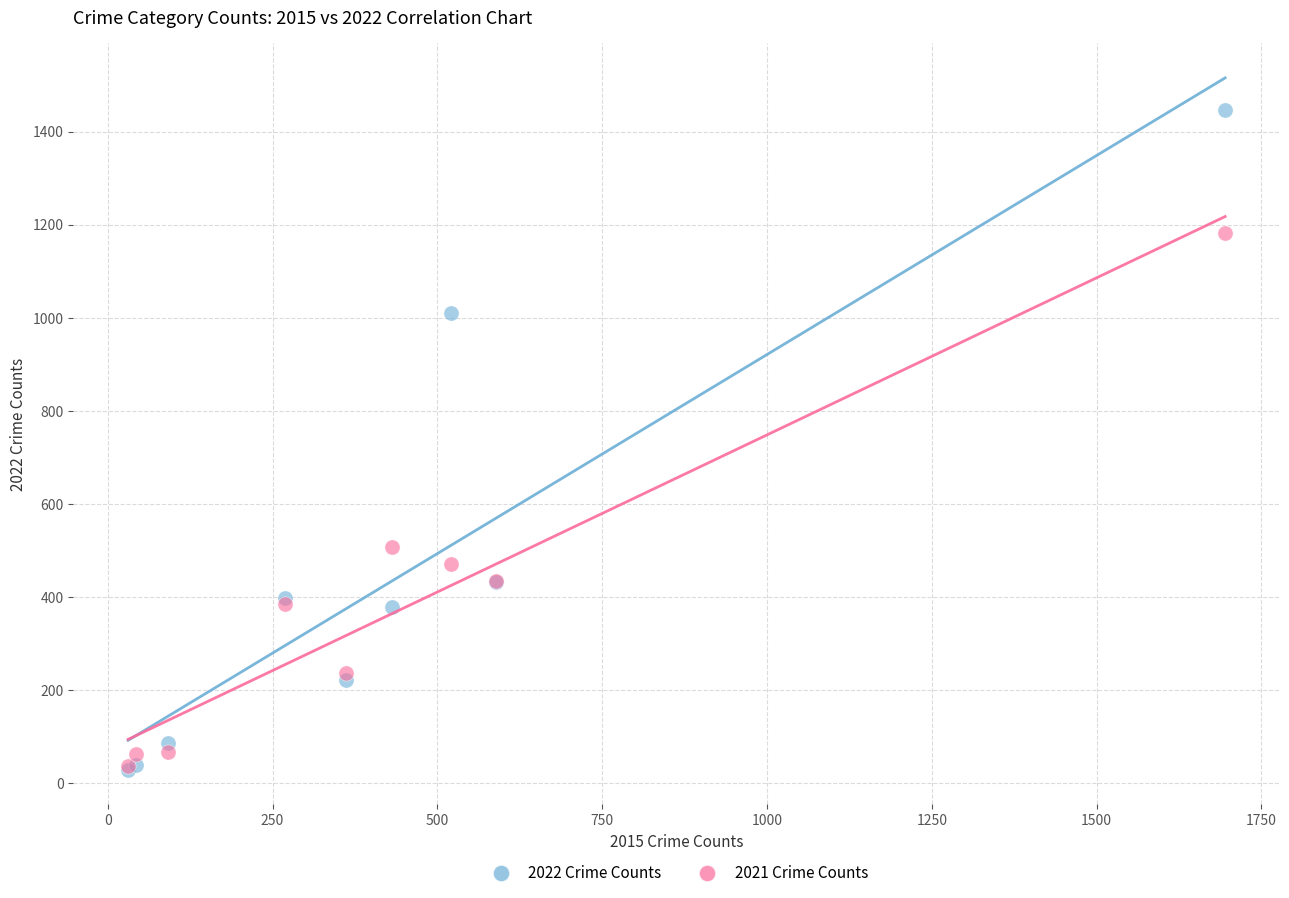

Which series contains the highest Y value?

2022 Crime Counts